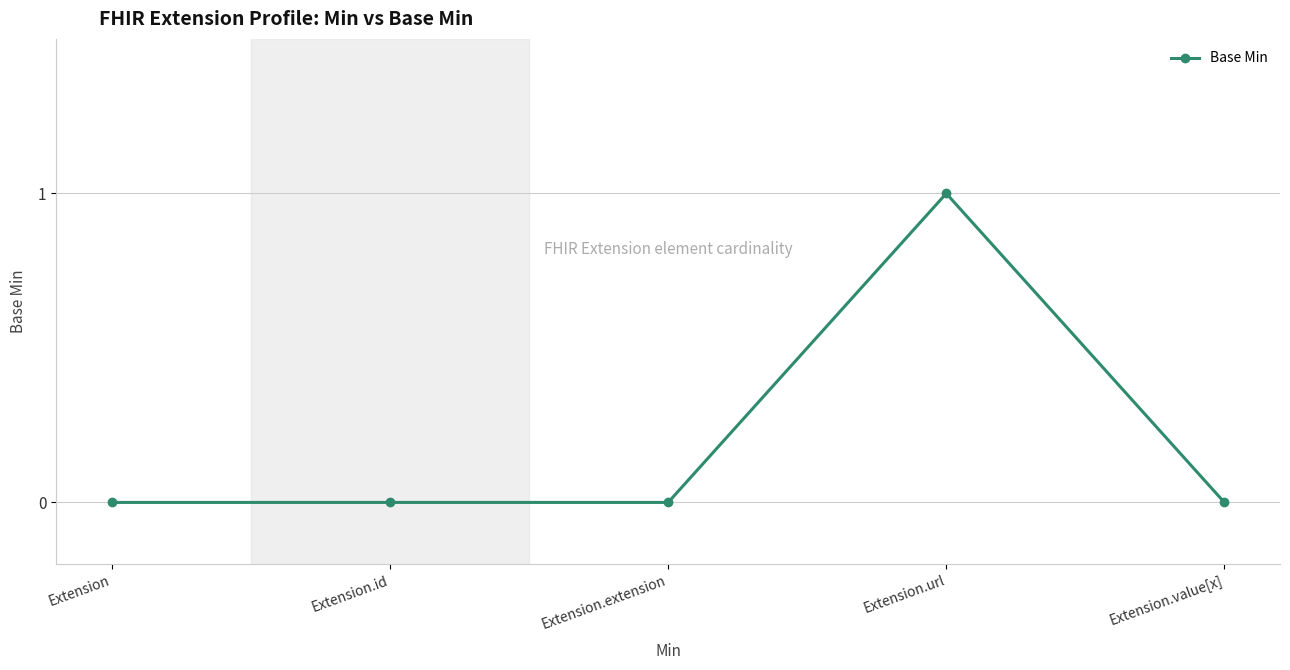

What position from the right is Extension?

5